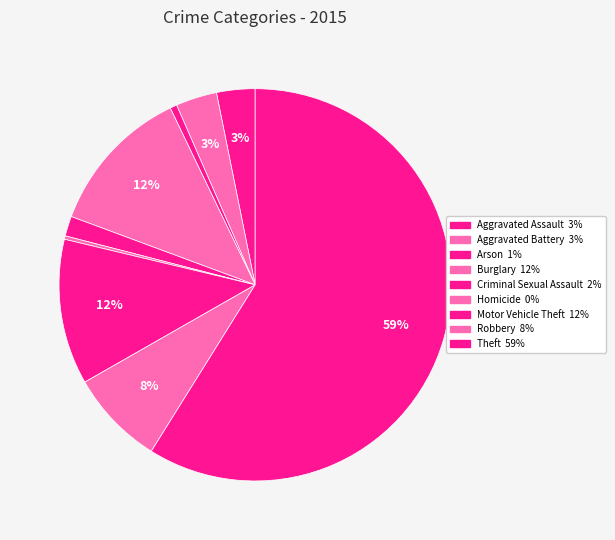

Which category has the smallest portion of the pie?

Homicide